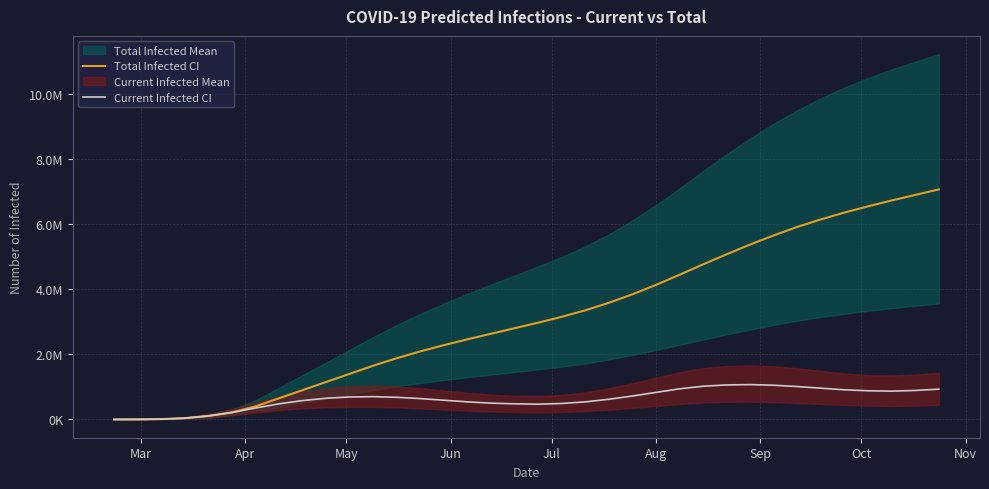

True or false: predicted_current_infected_mean has more than 1 points higher than both neighbors.

True